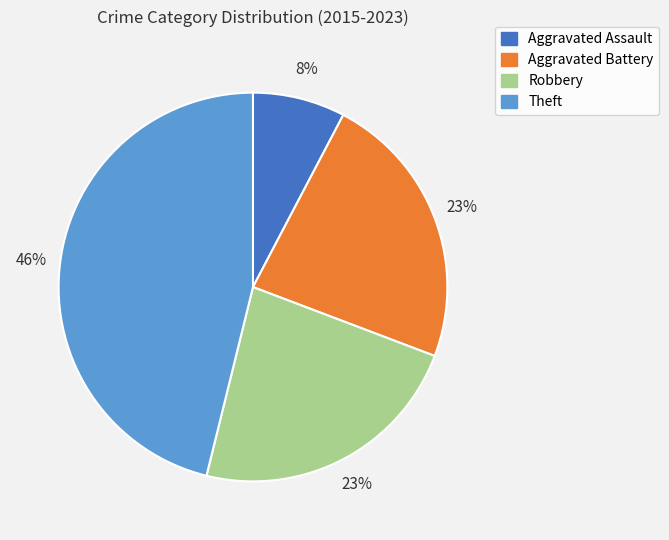

Which slice is the smallest?

Aggravated Assault